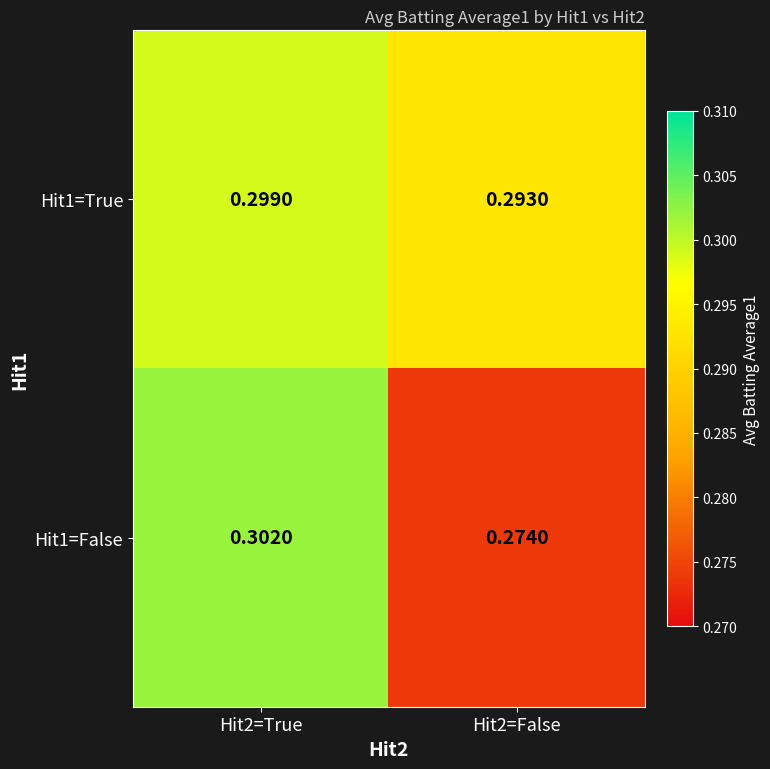

Reading right to left, transcribe all the data shown in this chart.

Hit1=True: Hit2=False=0.3	Hit2=True=0.3
Hit1=False: Hit2=False=0.3	Hit2=True=0.3